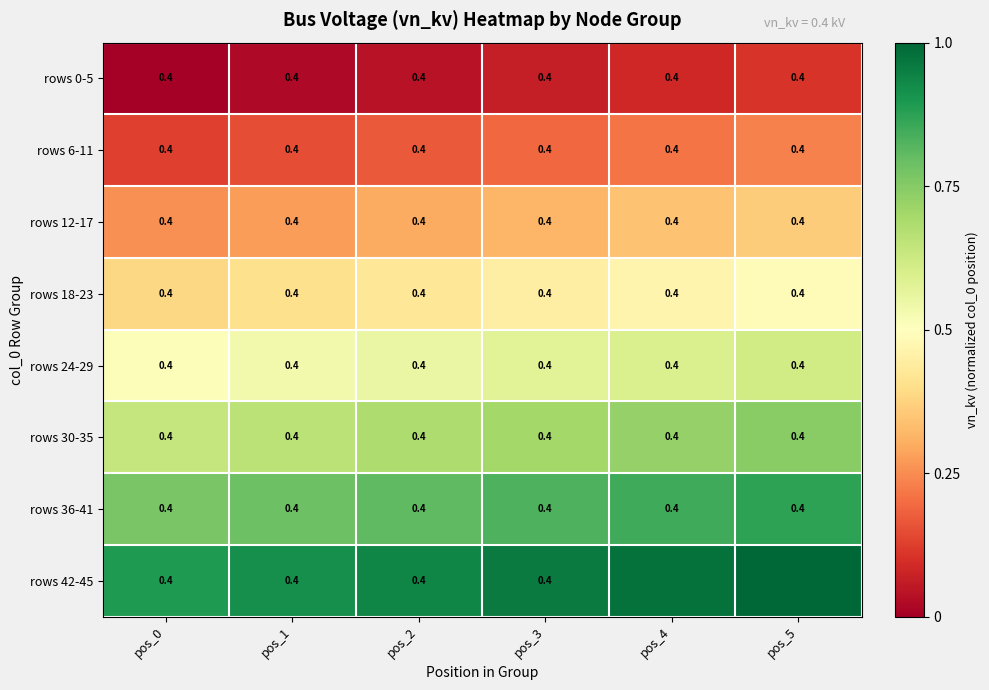

Count the number of data series in this chart.

8